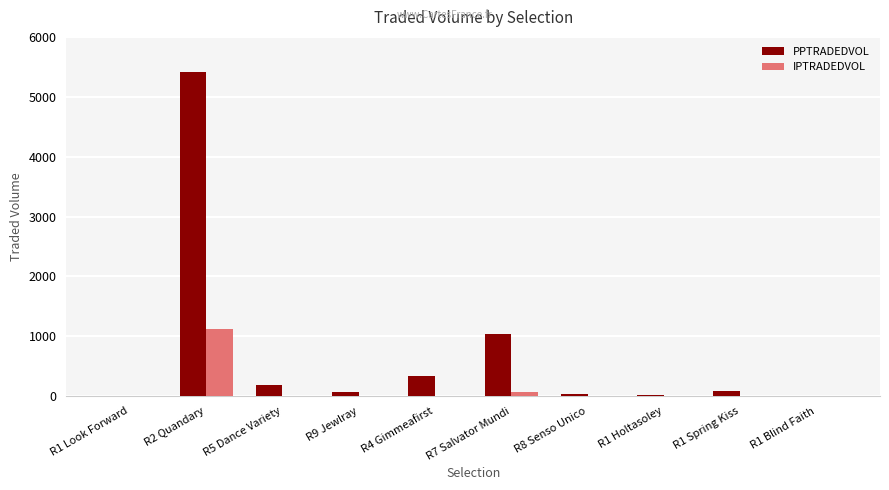

Where is IPTRADEDVOL nearest to the value 557?

R7 Salvator Mundi